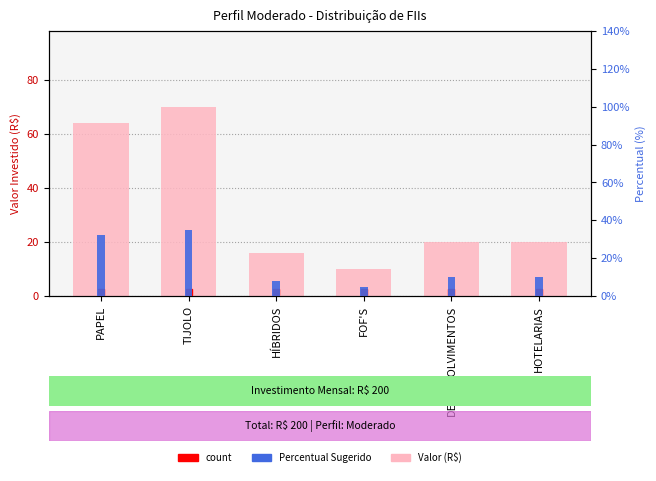

At which category does the chart reach its peak across all series?

TIJOLO